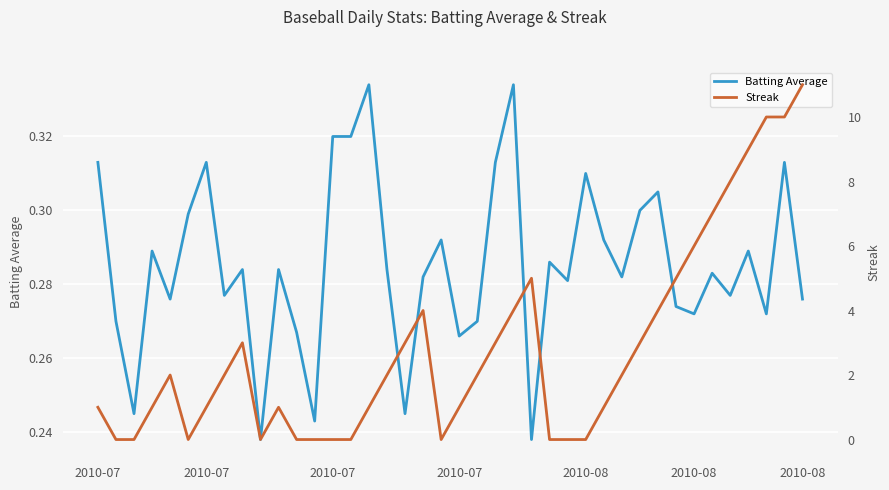

What is the minimum value for Batting Average?

0.2